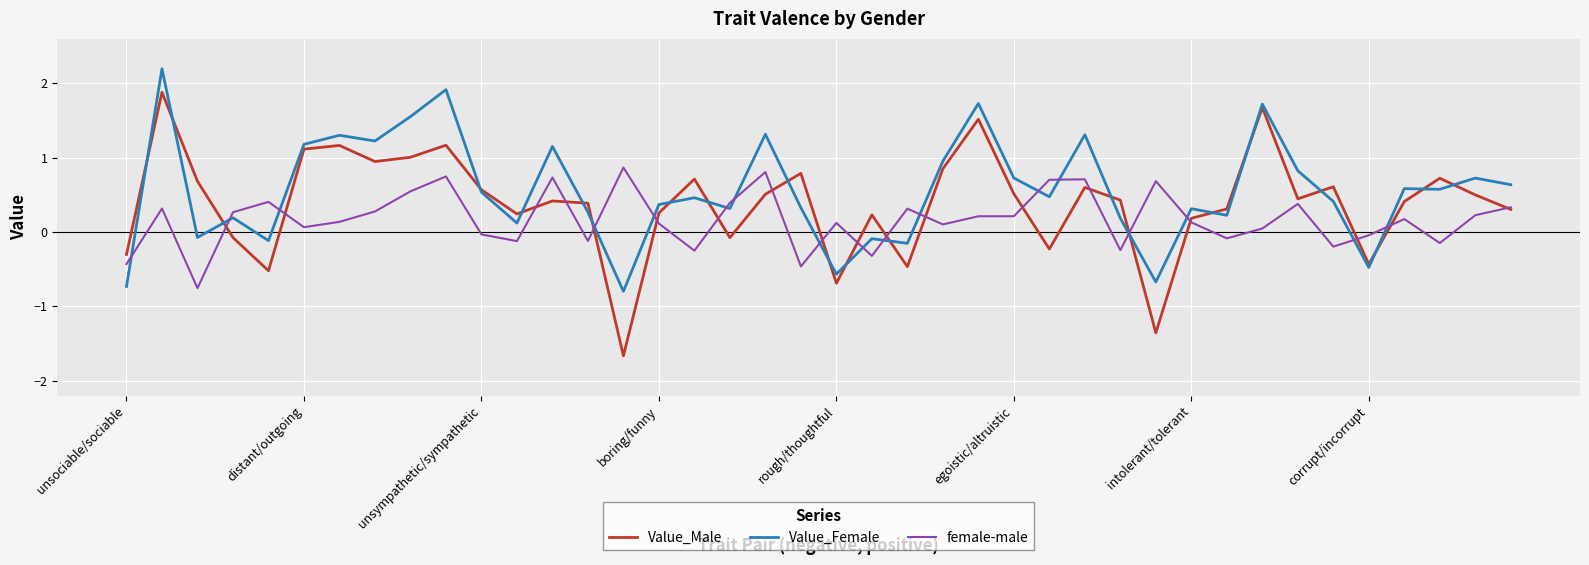

How many values in female-male are below zero?

13